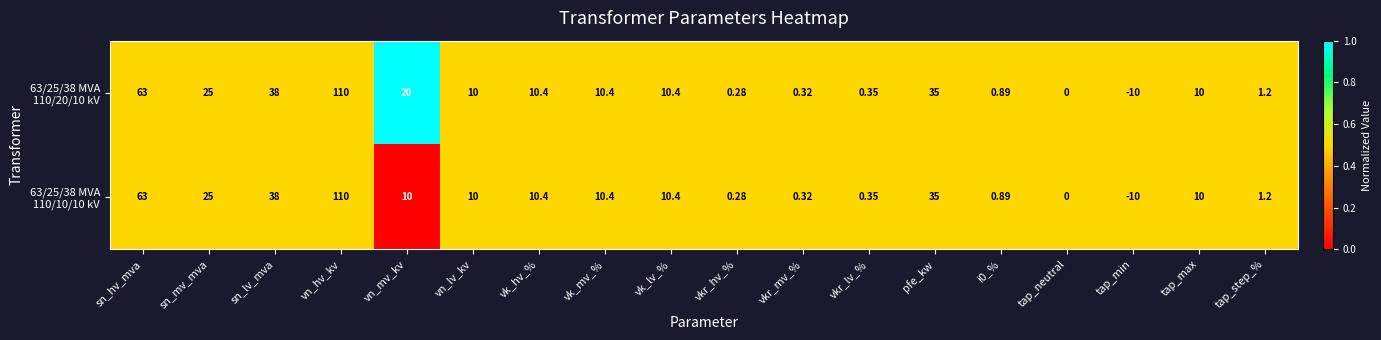

Which label corresponds to the largest value in the chart?

vn_hv_kv